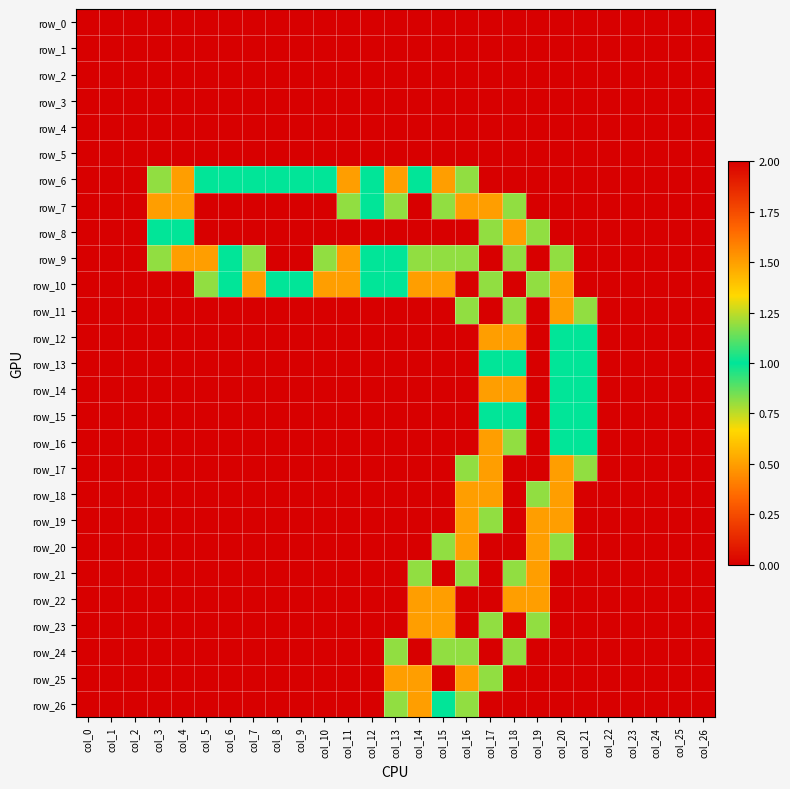

Reading left to right, list all the values displayed in this chart.

row_0: col_0=0.0	col_1=0.0	col_2=0.0	col_3=0.0	col_4=0.0	col_5=0.0	col_6=0.0	col_7=0.0	col_8=0.0	col_9=0.0	col_10=0.0	col_11=0.0	col_12=0.0	col_13=0.0	col_14=0.0	col_15=0.0	col_16=0.0	col_17=0.0	col_18=0.0	col_19=0.0	col_20=0.0	col_21=0.0	col_22=0.0	col_23=0.0	col_24=0.0	col_25=0.0	col_26=0.0
row_1: col_0=0.0	col_1=0.0	col_2=0.0	col_3=0.0	col_4=0.0	col_5=0.0	col_6=0.0	col_7=0.0	col_8=0.0	col_9=0.0	col_10=0.0	col_11=0.0	col_12=0.0	col_13=0.0	col_14=0.0	col_15=0.0	col_16=0.0	col_17=0.0	col_18=0.0	col_19=0.0	col_20=0.0	col_21=0.0	col_22=0.0	col_23=0.0	col_24=0.0	col_25=0.0	col_26=0.0
row_2: col_0=0.0	col_1=0.0	col_2=0.0	col_3=0.0	col_4=0.0	col_5=0.0	col_6=0.0	col_7=0.0	col_8=0.0	col_9=0.0	col_10=0.0	col_11=0.0	col_12=0.0	col_13=0.0	col_14=0.0	col_15=0.0	col_16=0.0	col_17=0.0	col_18=0.0	col_19=0.0	col_20=0.0	col_21=0.0	col_22=0.0	col_23=0.0	col_24=0.0	col_25=0.0	col_26=0.0
row_3: col_0=0.0	col_1=0.0	col_2=0.0	col_3=0.0	col_4=0.0	col_5=0.0	col_6=0.0	col_7=0.0	col_8=0.0	col_9=0.0	col_10=0.0	col_11=0.0	col_12=0.0	col_13=0.0	col_14=0.0	col_15=0.0	col_16=0.0	col_17=0.0	col_18=0.0	col_19=0.0	col_20=0.0	col_21=0.0	col_22=0.0	col_23=0.0	col_24=0.0	col_25=0.0	col_26=0.0
row_4: col_0=0.0	col_1=0.0	col_2=0.0	col_3=0.0	col_4=0.0	col_5=0.0	col_6=0.0	col_7=0.0	col_8=0.0	col_9=0.0	col_10=0.0	col_11=0.0	col_12=0.0	col_13=0.0	col_14=0.0	col_15=0.0	col_16=0.0	col_17=0.0	col_18=0.0	col_19=0.0	col_20=0.0	col_21=0.0	col_22=0.0	col_23=0.0	col_24=0.0	col_25=0.0	col_26=0.0
row_5: col_0=0.0	col_1=0.0	col_2=0.0	col_3=0.0	col_4=0.0	col_5=0.0	col_6=0.0	col_7=0.0	col_8=0.0	col_9=0.0	col_10=0.0	col_11=0.0	col_12=0.0	col_13=0.0	col_14=0.0	col_15=0.0	col_16=0.0	col_17=0.0	col_18=0.0	col_19=0.0	col_20=0.0	col_21=0.0	col_22=0.0	col_23=0.0	col_24=0.0	col_25=0.0	col_26=0.0
row_6: col_0=0.0	col_1=0.0	col_2=0.0	col_3=0.8	col_4=1.5	col_5=1.0	col_6=1.0	col_7=1.0	col_8=1.0	col_9=1.0	col_10=1.0	col_11=1.5	col_12=1.0	col_13=1.5	col_14=1.0	col_15=1.5	col_16=0.8	col_17=0.0	col_18=0.0	col_19=0.0	col_20=0.0	col_21=0.0	col_22=0.0	col_23=0.0	col_24=0.0	col_25=0.0	col_26=0.0
row_7: col_0=0.0	col_1=0.0	col_2=0.0	col_3=1.5	col_4=1.5	col_5=0.0	col_6=0.0	col_7=0.0	col_8=0.0	col_9=0.0	col_10=0.0	col_11=0.8	col_12=1.0	col_13=0.8	col_14=0.0	col_15=0.8	col_16=1.5	col_17=1.5	col_18=0.8	col_19=0.0	col_20=0.0	col_21=0.0	col_22=0.0	col_23=0.0	col_24=0.0	col_25=0.0	col_26=0.0
row_8: col_0=0.0	col_1=0.0	col_2=0.0	col_3=1.0	col_4=1.0	col_5=0.0	col_6=0.0	col_7=0.0	col_8=0.0	col_9=0.0	col_10=0.0	col_11=0.0	col_12=0.0	col_13=0.0	col_14=0.0	col_15=0.0	col_16=0.0	col_17=0.8	col_18=1.5	col_19=0.8	col_20=0.0	col_21=0.0	col_22=0.0	col_23=0.0	col_24=0.0	col_25=0.0	col_26=0.0
row_9: col_0=0.0	col_1=0.0	col_2=0.0	col_3=0.8	col_4=1.5	col_5=1.5	col_6=1.0	col_7=0.8	col_8=0.0	col_9=0.0	col_10=0.8	col_11=1.5	col_12=1.0	col_13=1.0	col_14=0.8	col_15=0.8	col_16=0.8	col_17=0.0	col_18=0.8	col_19=2.0	col_20=0.8	col_21=0.0	col_22=0.0	col_23=0.0	col_24=0.0	col_25=0.0	col_26=0.0
row_10: col_0=0.0	col_1=0.0	col_2=0.0	col_3=0.0	col_4=0.0	col_5=0.8	col_6=1.0	col_7=1.5	col_8=1.0	col_9=1.0	col_10=1.5	col_11=1.5	col_12=1.0	col_13=1.0	col_14=1.5	col_15=1.5	col_16=2.0	col_17=0.8	col_18=0.0	col_19=0.8	col_20=1.5	col_21=0.0	col_22=0.0	col_23=0.0	col_24=0.0	col_25=0.0	col_26=0.0
row_11: col_0=0.0	col_1=0.0	col_2=0.0	col_3=0.0	col_4=0.0	col_5=0.0	col_6=0.0	col_7=0.0	col_8=0.0	col_9=0.0	col_10=0.0	col_11=0.0	col_12=0.0	col_13=0.0	col_14=0.0	col_15=0.0	col_16=0.8	col_17=2.0	col_18=0.8	col_19=0.0	col_20=1.5	col_21=0.8	col_22=0.0	col_23=0.0	col_24=0.0	col_25=0.0	col_26=0.0
row_12: col_0=0.0	col_1=0.0	col_2=0.0	col_3=0.0	col_4=0.0	col_5=0.0	col_6=0.0	col_7=0.0	col_8=0.0	col_9=0.0	col_10=0.0	col_11=0.0	col_12=0.0	col_13=0.0	col_14=0.0	col_15=0.0	col_16=0.0	col_17=1.5	col_18=1.5	col_19=0.0	col_20=1.0	col_21=1.0	col_22=0.0	col_23=0.0	col_24=0.0	col_25=0.0	col_26=0.0
row_13: col_0=0.0	col_1=0.0	col_2=0.0	col_3=0.0	col_4=0.0	col_5=0.0	col_6=0.0	col_7=0.0	col_8=0.0	col_9=0.0	col_10=0.0	col_11=0.0	col_12=0.0	col_13=0.0	col_14=0.0	col_15=0.0	col_16=0.0	col_17=1.0	col_18=1.0	col_19=0.0	col_20=1.0	col_21=1.0	col_22=0.0	col_23=0.0	col_24=0.0	col_25=0.0	col_26=0.0
row_14: col_0=0.0	col_1=0.0	col_2=0.0	col_3=0.0	col_4=0.0	col_5=0.0	col_6=0.0	col_7=0.0	col_8=0.0	col_9=0.0	col_10=0.0	col_11=0.0	col_12=0.0	col_13=0.0	col_14=0.0	col_15=0.0	col_16=0.0	col_17=1.5	col_18=1.5	col_19=0.0	col_20=1.0	col_21=1.0	col_22=0.0	col_23=0.0	col_24=0.0	col_25=0.0	col_26=0.0
row_15: col_0=0.0	col_1=0.0	col_2=0.0	col_3=0.0	col_4=0.0	col_5=0.0	col_6=0.0	col_7=0.0	col_8=0.0	col_9=0.0	col_10=0.0	col_11=0.0	col_12=0.0	col_13=0.0	col_14=0.0	col_15=0.0	col_16=0.0	col_17=1.0	col_18=1.0	col_19=0.0	col_20=1.0	col_21=1.0	col_22=0.0	col_23=0.0	col_24=0.0	col_25=0.0	col_26=0.0
row_16: col_0=0.0	col_1=0.0	col_2=0.0	col_3=0.0	col_4=0.0	col_5=0.0	col_6=0.0	col_7=0.0	col_8=0.0	col_9=0.0	col_10=0.0	col_11=0.0	col_12=0.0	col_13=0.0	col_14=0.0	col_15=0.0	col_16=0.0	col_17=1.5	col_18=0.8	col_19=0.0	col_20=1.0	col_21=1.0	col_22=0.0	col_23=0.0	col_24=0.0	col_25=0.0	col_26=0.0
row_17: col_0=0.0	col_1=0.0	col_2=0.0	col_3=0.0	col_4=0.0	col_5=0.0	col_6=0.0	col_7=0.0	col_8=0.0	col_9=0.0	col_10=0.0	col_11=0.0	col_12=0.0	col_13=0.0	col_14=0.0	col_15=0.0	col_16=0.8	col_17=1.5	col_18=0.0	col_19=0.0	col_20=1.5	col_21=0.8	col_22=0.0	col_23=0.0	col_24=0.0	col_25=0.0	col_26=0.0
row_18: col_0=0.0	col_1=0.0	col_2=0.0	col_3=0.0	col_4=0.0	col_5=0.0	col_6=0.0	col_7=0.0	col_8=0.0	col_9=0.0	col_10=0.0	col_11=0.0	col_12=0.0	col_13=0.0	col_14=0.0	col_15=0.0	col_16=1.5	col_17=1.5	col_18=0.0	col_19=0.8	col_20=1.5	col_21=0.0	col_22=0.0	col_23=0.0	col_24=0.0	col_25=0.0	col_26=0.0
row_19: col_0=0.0	col_1=0.0	col_2=0.0	col_3=0.0	col_4=0.0	col_5=0.0	col_6=0.0	col_7=0.0	col_8=0.0	col_9=0.0	col_10=0.0	col_11=0.0	col_12=0.0	col_13=0.0	col_14=0.0	col_15=0.0	col_16=1.5	col_17=0.8	col_18=0.0	col_19=1.5	col_20=1.5	col_21=0.0	col_22=0.0	col_23=0.0	col_24=0.0	col_25=0.0	col_26=0.0
row_20: col_0=0.0	col_1=0.0	col_2=0.0	col_3=0.0	col_4=0.0	col_5=0.0	col_6=0.0	col_7=0.0	col_8=0.0	col_9=0.0	col_10=0.0	col_11=0.0	col_12=0.0	col_13=0.0	col_14=0.0	col_15=0.8	col_16=1.5	col_17=0.0	col_18=0.0	col_19=1.5	col_20=0.8	col_21=0.0	col_22=0.0	col_23=0.0	col_24=0.0	col_25=0.0	col_26=0.0
row_21: col_0=0.0	col_1=0.0	col_2=0.0	col_3=0.0	col_4=0.0	col_5=0.0	col_6=0.0	col_7=0.0	col_8=0.0	col_9=0.0	col_10=0.0	col_11=0.0	col_12=0.0	col_13=0.0	col_14=0.8	col_15=2.0	col_16=0.8	col_17=0.0	col_18=0.8	col_19=1.5	col_20=0.0	col_21=0.0	col_22=0.0	col_23=0.0	col_24=0.0	col_25=0.0	col_26=0.0
row_22: col_0=0.0	col_1=0.0	col_2=0.0	col_3=0.0	col_4=0.0	col_5=0.0	col_6=0.0	col_7=0.0	col_8=0.0	col_9=0.0	col_10=0.0	col_11=0.0	col_12=0.0	col_13=0.0	col_14=1.5	col_15=1.5	col_16=0.0	col_17=0.0	col_18=1.5	col_19=1.5	col_20=0.0	col_21=0.0	col_22=0.0	col_23=0.0	col_24=0.0	col_25=0.0	col_26=0.0
row_23: col_0=0.0	col_1=0.0	col_2=0.0	col_3=0.0	col_4=0.0	col_5=0.0	col_6=0.0	col_7=0.0	col_8=0.0	col_9=0.0	col_10=0.0	col_11=0.0	col_12=0.0	col_13=0.0	col_14=1.5	col_15=1.5	col_16=0.0	col_17=0.8	col_18=2.0	col_19=0.8	col_20=0.0	col_21=0.0	col_22=0.0	col_23=0.0	col_24=0.0	col_25=0.0	col_26=0.0
row_24: col_0=0.0	col_1=0.0	col_2=0.0	col_3=0.0	col_4=0.0	col_5=0.0	col_6=0.0	col_7=0.0	col_8=0.0	col_9=0.0	col_10=0.0	col_11=0.0	col_12=0.0	col_13=0.8	col_14=2.0	col_15=0.8	col_16=0.8	col_17=2.0	col_18=0.8	col_19=0.0	col_20=0.0	col_21=0.0	col_22=0.0	col_23=0.0	col_24=0.0	col_25=0.0	col_26=0.0
row_25: col_0=0.0	col_1=0.0	col_2=0.0	col_3=0.0	col_4=0.0	col_5=0.0	col_6=0.0	col_7=0.0	col_8=0.0	col_9=0.0	col_10=0.0	col_11=0.0	col_12=0.0	col_13=1.5	col_14=1.5	col_15=0.0	col_16=1.5	col_17=0.8	col_18=0.0	col_19=0.0	col_20=0.0	col_21=0.0	col_22=0.0	col_23=0.0	col_24=0.0	col_25=0.0	col_26=0.0
row_26: col_0=0.0	col_1=0.0	col_2=0.0	col_3=0.0	col_4=0.0	col_5=0.0	col_6=0.0	col_7=0.0	col_8=0.0	col_9=0.0	col_10=0.0	col_11=0.0	col_12=0.0	col_13=0.8	col_14=1.5	col_15=1.0	col_16=0.8	col_17=0.0	col_18=0.0	col_19=0.0	col_20=0.0	col_21=0.0	col_22=0.0	col_23=0.0	col_24=0.0	col_25=0.0	col_26=0.0